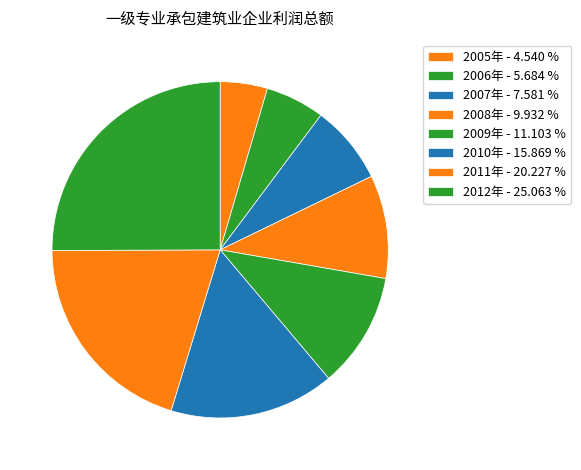

The 2010年 slice represents 16% of the pie. True or false?

True